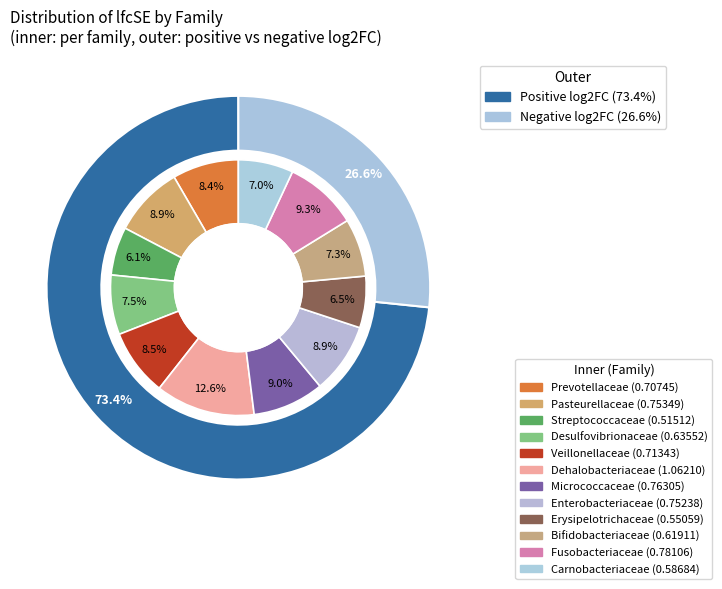

Rank the categories by value from lowest to highest.

Streptococcaceae, Erysipelotrichaceae, Carnobacteriaceae, Bifidobacteriaceae, Desulfovibrionaceae, Prevotellaceae, Veillonellaceae, Enterobacteriaceae, Pasteurellaceae, Micrococcaceae, Fusobacteriaceae, Dehalobacteriaceae